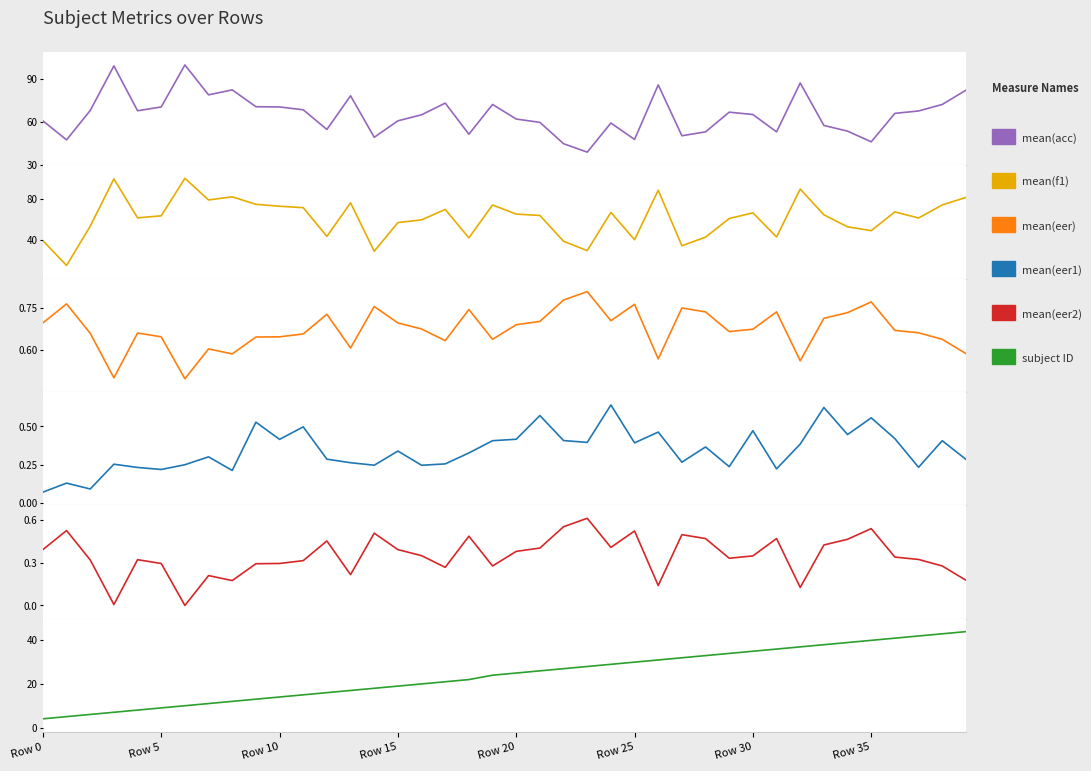

What is the difference between the highest and lowest values at Row 15?

60.4